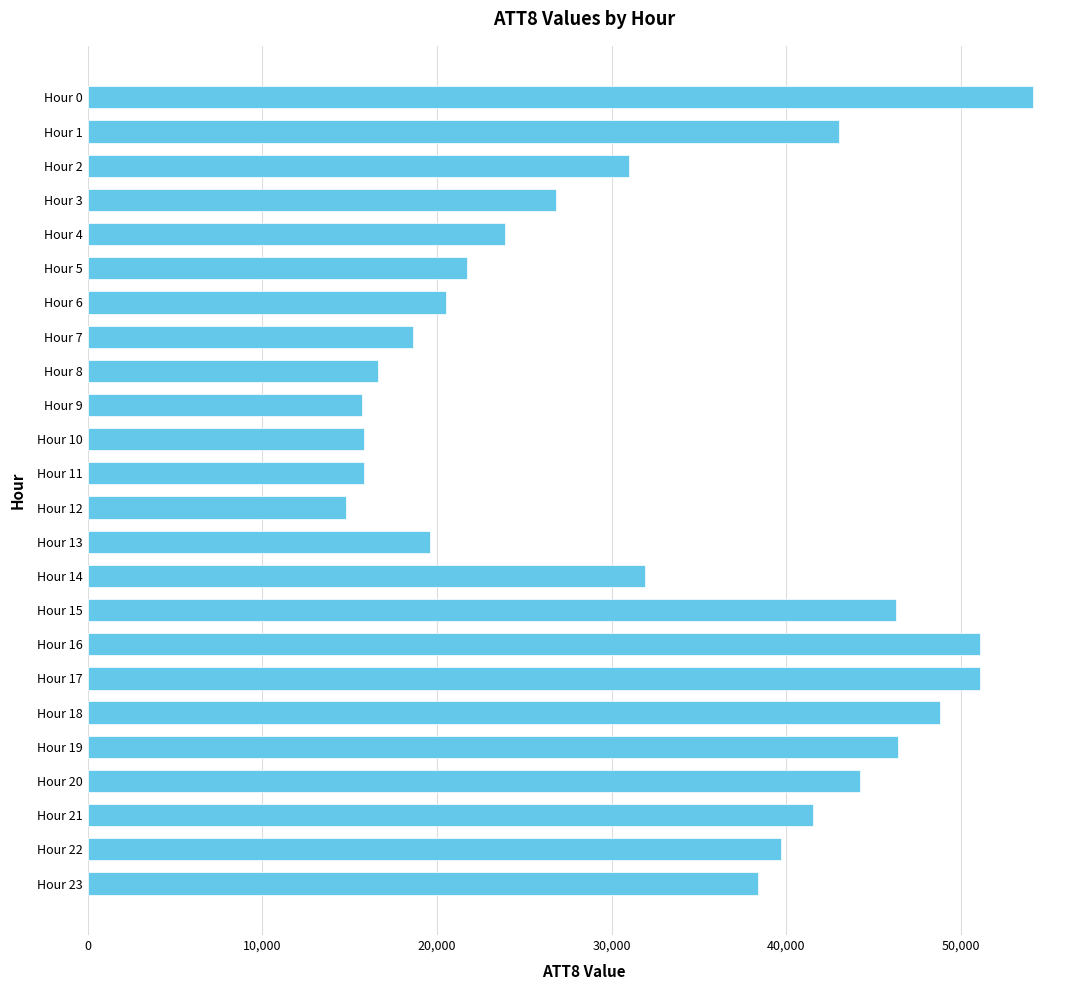

Count the number of data series in this chart.

1